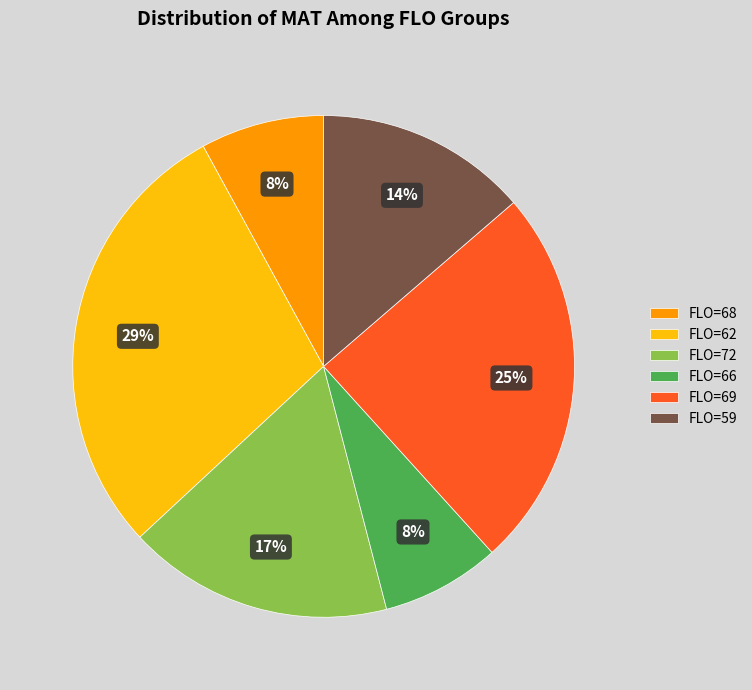

The FLO=62 slice represents 37% of the pie. True or false?

False